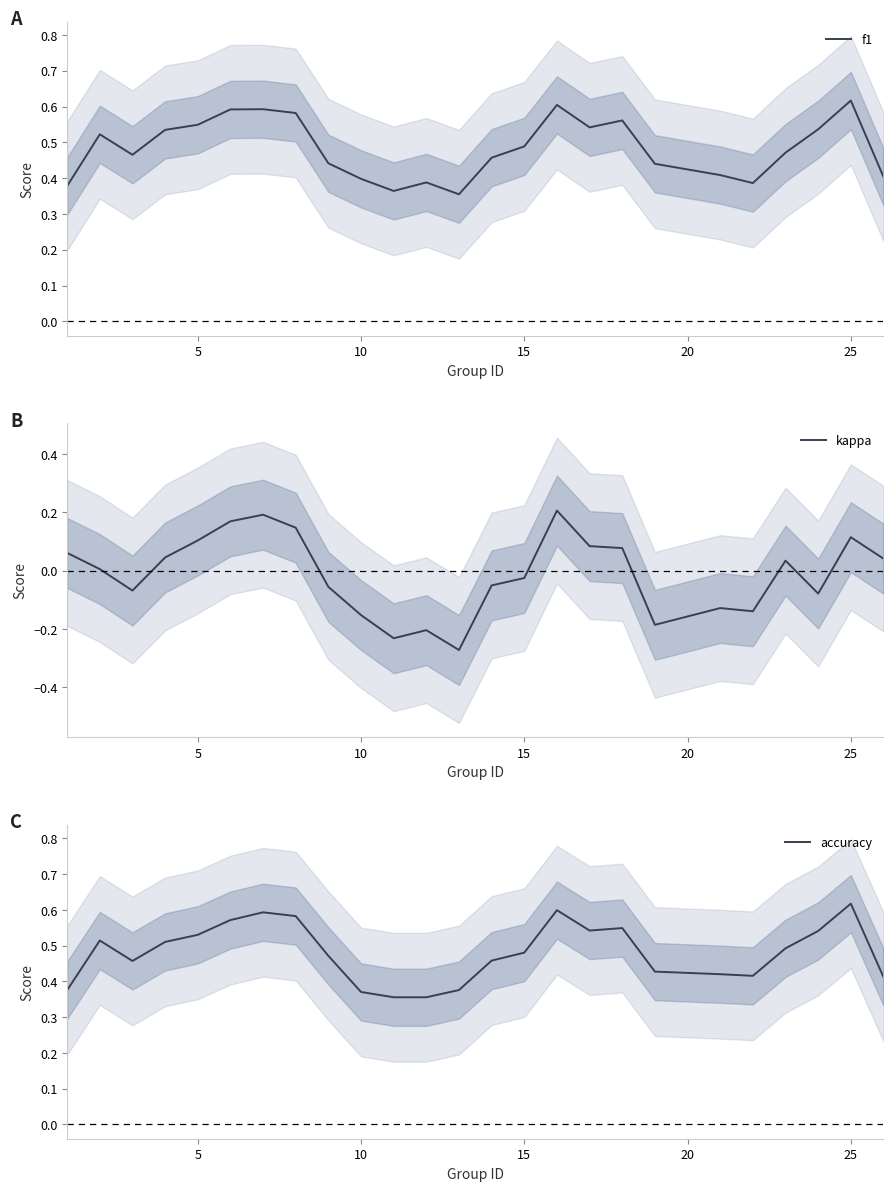

True or false: kappa and accuracy cross at least once.

False